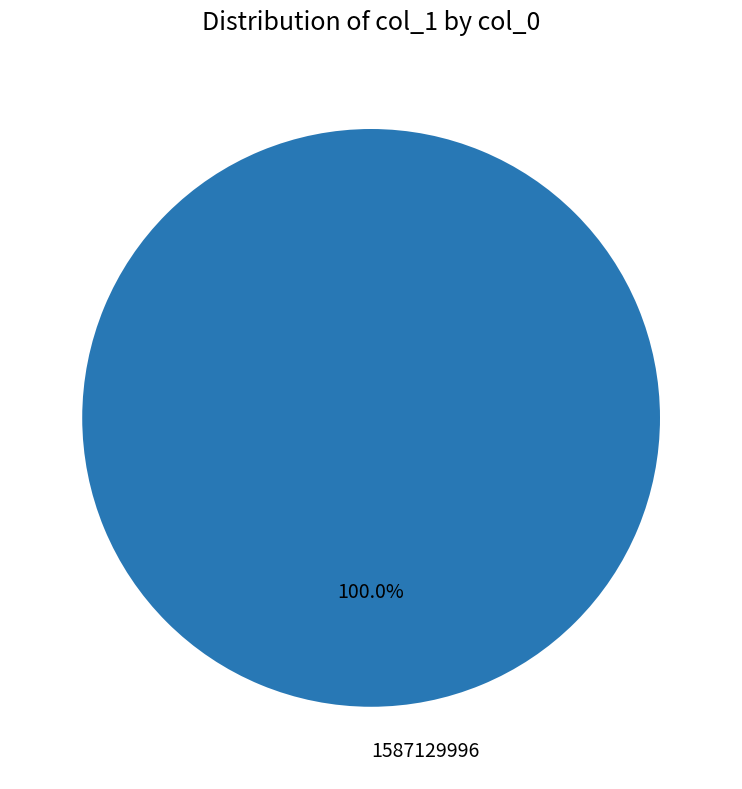

Rank the categories by value from lowest to highest.

1587129996